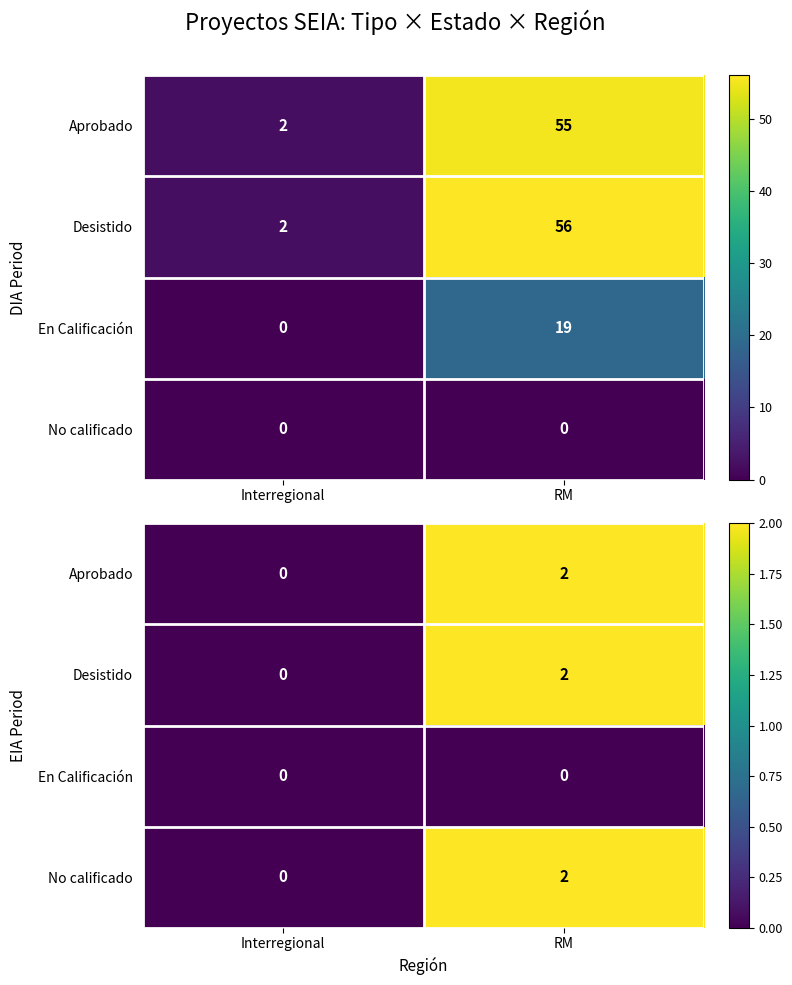

At how many categories does at least one series exceed 1?

1